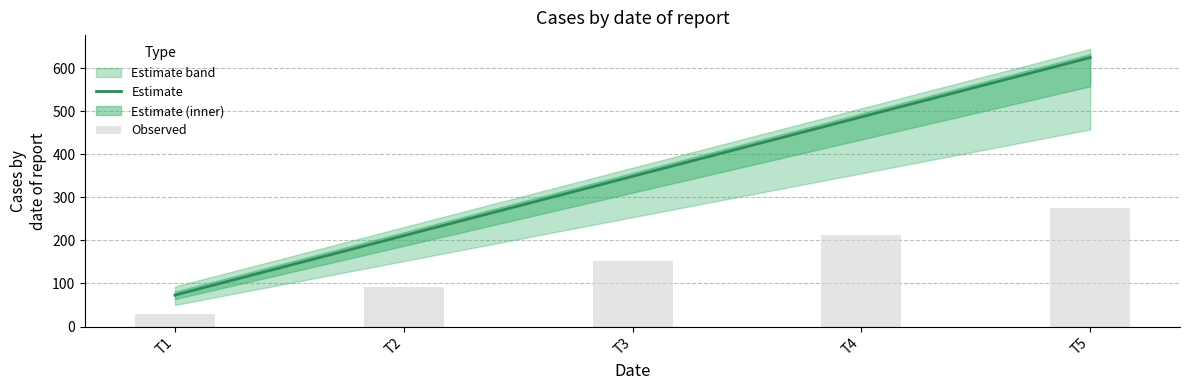

Is it true that Estimate equals 625.0 at T5?

True